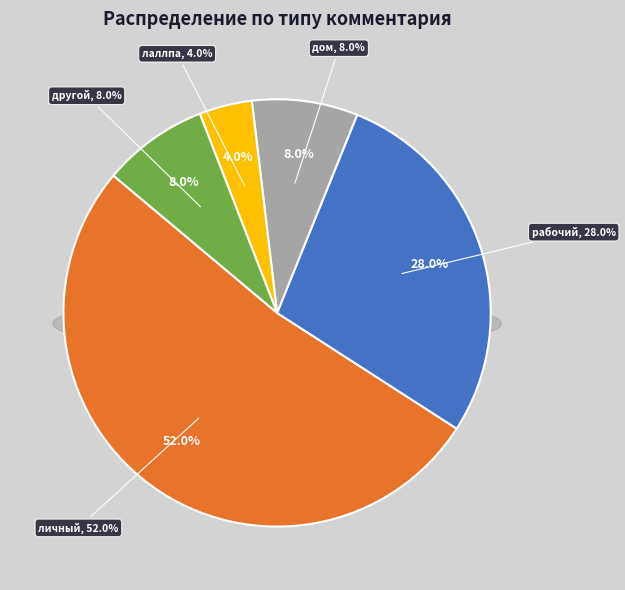

Is Артёмов the majority of the pie?

No